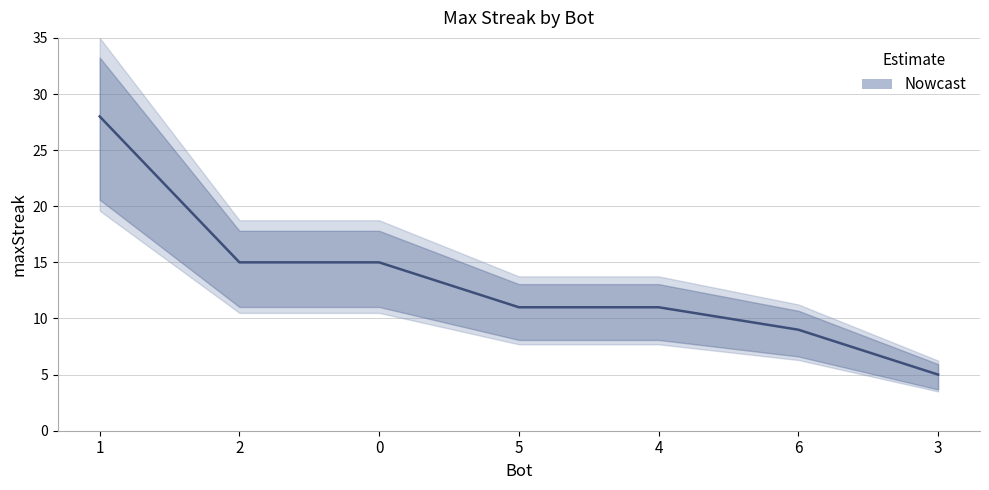

What is the value of the 4th point from the left?

11